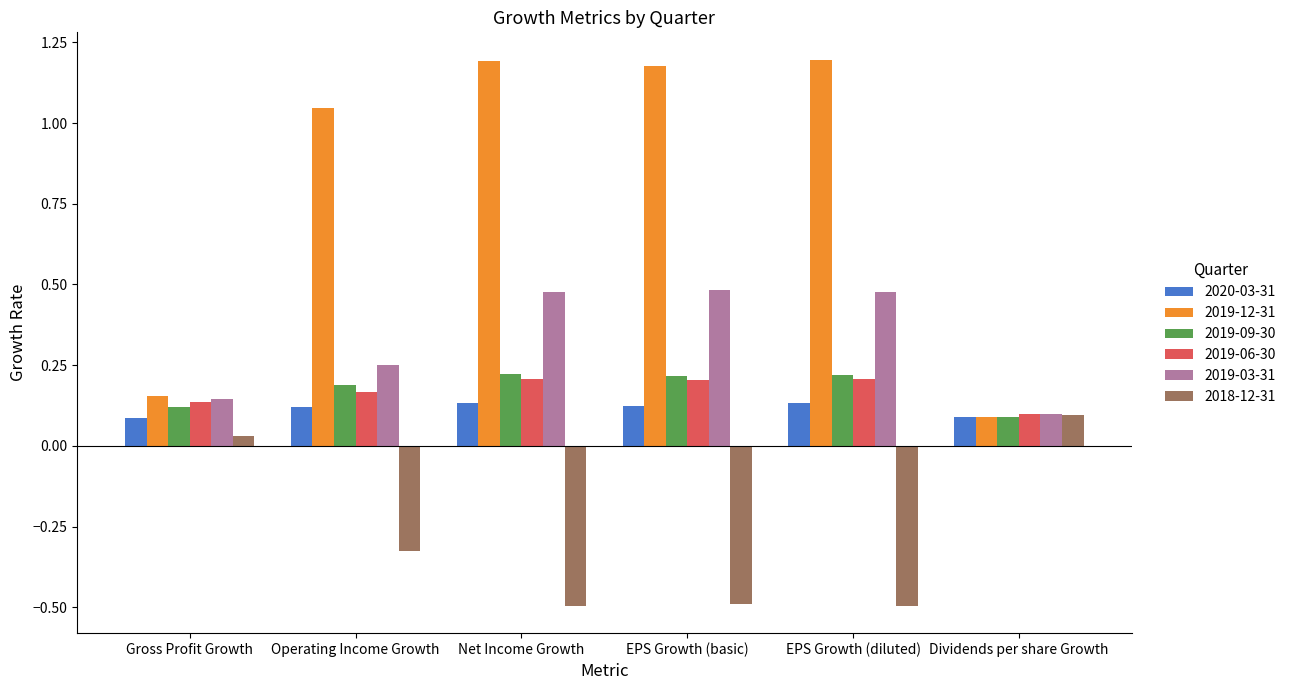

Which series has the widest spread of values?

2019-12-31